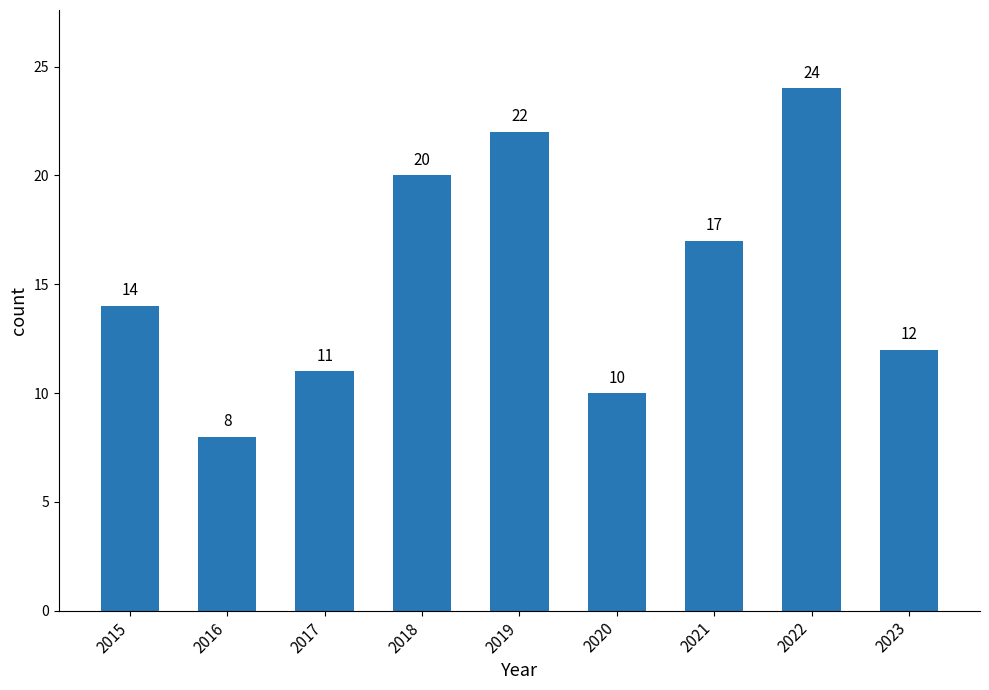

Is it true that the value at 2023 is 12?

True